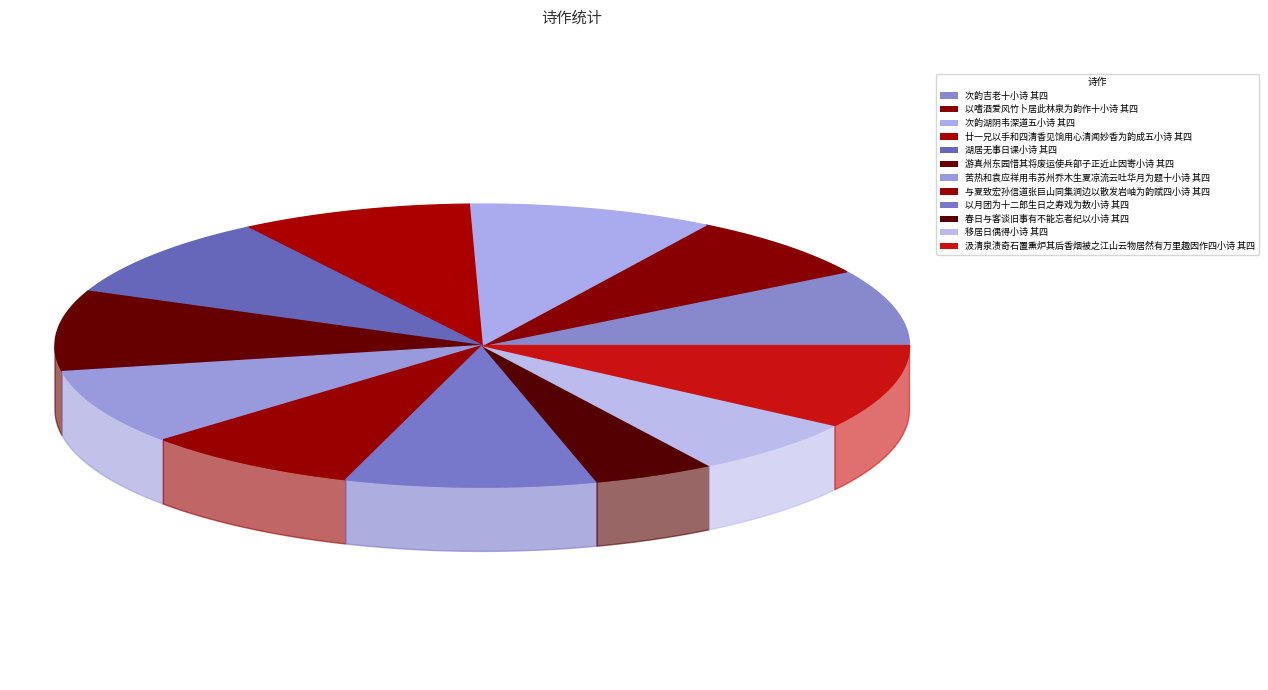

Rank the categories by value from highest to lowest.

汲清泉渍奇石置熏炉其后香烟被之江山云物居然有万里趣因作四小诗 其四, 以月团为十二郎生日之寿戏为数小诗 其四, 湖居无事日课小诗 其四, 次韵湖阴韦深道五小诗 其四, 游真州东园惜其将废运使兵部子正近止因寄小诗 其四, 廿一兄以手和四清香见饷用心清闻妙香为韵成五小诗 其四, 次韵吉老十小诗 其四, 苦热和袁应祥用韦苏州乔木生夏凉流云吐华月为题十小诗 其四, 与夏致宏孙信道张巨山同集涧边以散发岩岫为韵赋四小诗 其四, 以嗜酒爱风竹卜居此林泉为韵作十小诗 其四, 移居日偶得小诗 其四, 春日与客谈旧事有不能忘者纪以小诗 其四